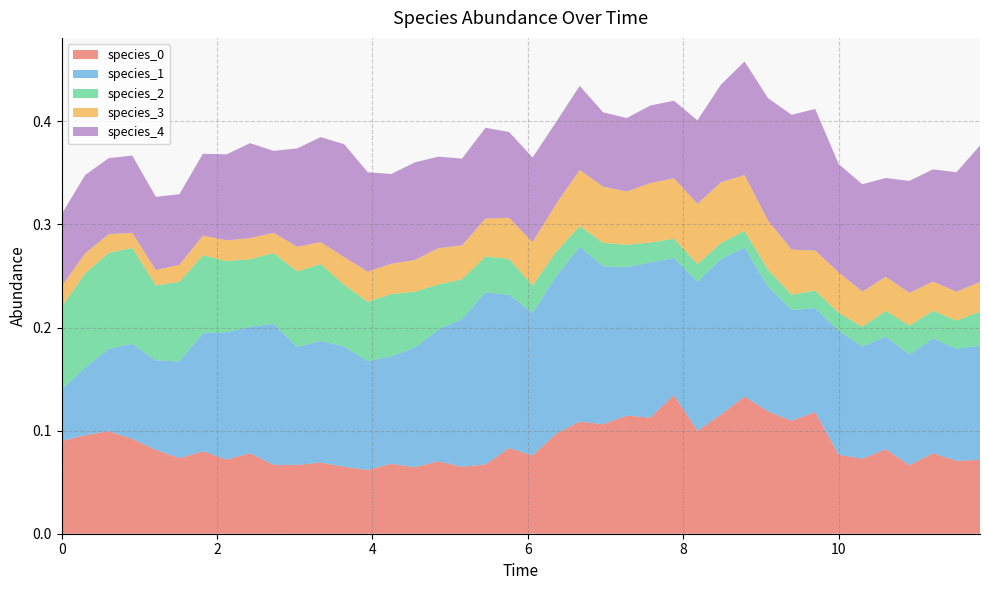

Reading left to right, extract all data points from this chart.

species_0: 0.1	0.1	0.1	0.1	0.1	0.1	0.1	0.1	0.1	0.1	0.1	0.1	0.1	0.1	0.1	0.1	0.1	0.1	0.1	0.1	0.1	0.1	0.1	0.1	0.1	0.1	0.1	0.1	0.1	0.1	0.1	0.1	0.1	0.1	0.1	0.1	0.1	0.1	0.1	0.1
species_1: 0.1	0.1	0.1	0.1	0.1	0.1	0.1	0.1	0.1	0.1	0.1	0.1	0.1	0.1	0.1	0.1	0.1	0.1	0.2	0.1	0.1	0.2	0.2	0.2	0.1	0.2	0.1	0.1	0.2	0.1	0.1	0.1	0.1	0.1	0.1	0.1	0.1	0.1	0.1	0.1
species_2: 0.1	0.1	0.1	0.1	0.1	0.1	0.1	0.1	0.1	0.1	0.1	0.1	0.1	0.1	0.1	0.1	0.0	0.0	0.0	0.0	0.0	0.0	0.0	0.0	0.0	0.0	0.0	0.0	0.0	0.0	0.0	0.0	0.0	0.0	0.0	0.0	0.0	0.0	0.0	0.0
species_3: 0.0	0.0	0.0	0.0	0.0	0.0	0.0	0.0	0.0	0.0	0.0	0.0	0.0	0.0	0.0	0.0	0.0	0.0	0.0	0.0	0.0	0.0	0.1	0.1	0.1	0.1	0.1	0.1	0.1	0.1	0.0	0.0	0.0	0.0	0.0	0.0	0.0	0.0	0.0	0.0
species_4: 0.1	0.1	0.1	0.1	0.1	0.1	0.1	0.1	0.1	0.1	0.1	0.1	0.1	0.1	0.1	0.1	0.1	0.1	0.1	0.1	0.1	0.1	0.1	0.1	0.1	0.1	0.1	0.1	0.1	0.1	0.1	0.1	0.1	0.1	0.1	0.1	0.1	0.1	0.1	0.1